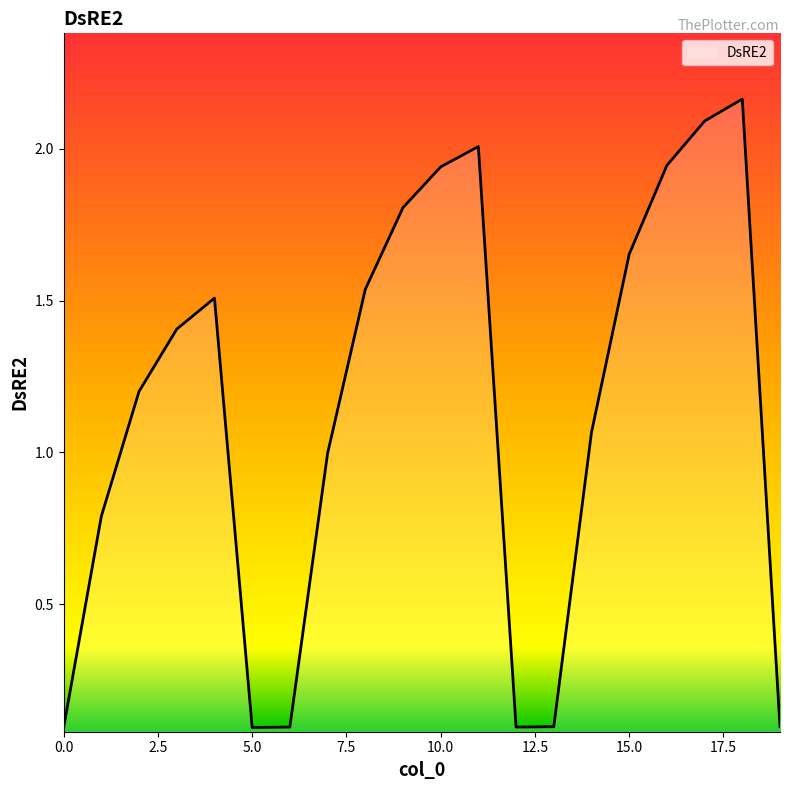

What is the difference between the maximum and minimum values?

2.1